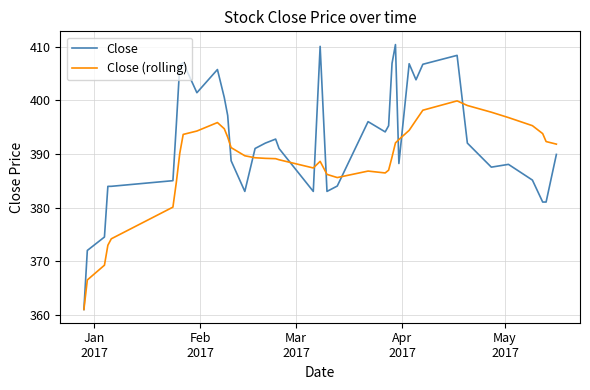

What is the minimum value shown in the chart?

361.0